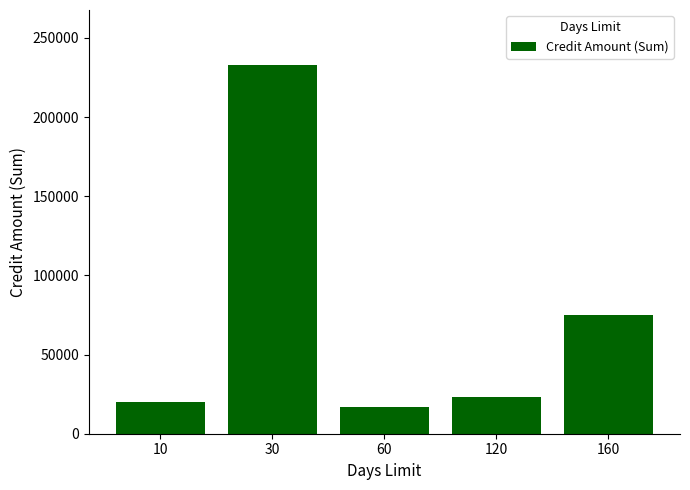

What is the sum of all values?

368172.1